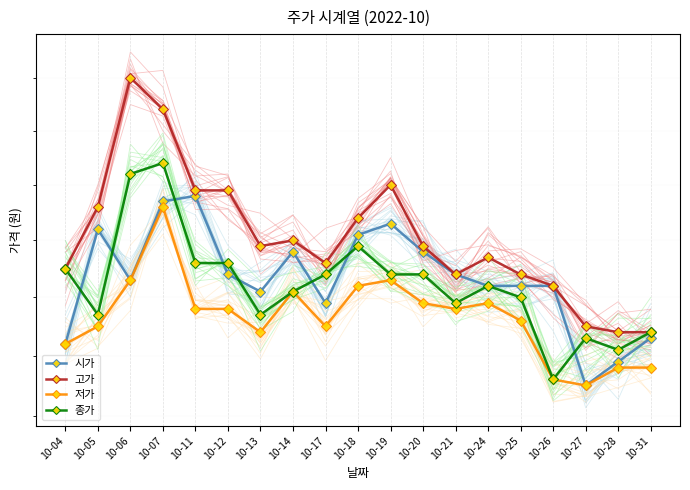

At how many categories does at least one series exceed 2049?

8